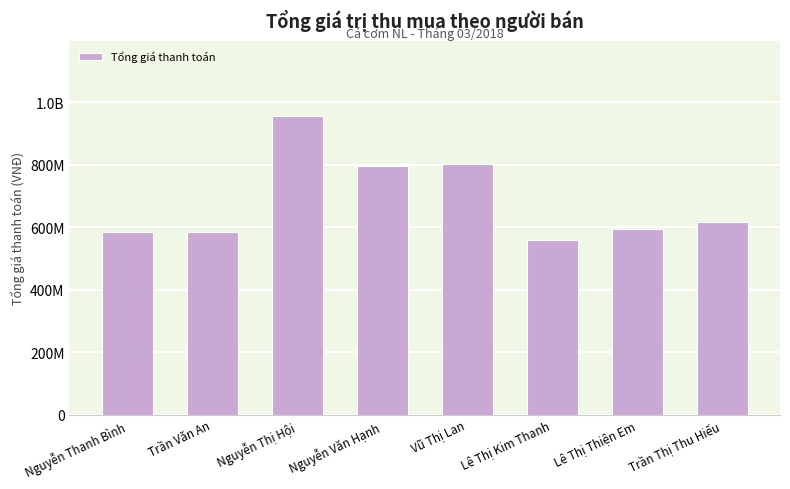

What is the value of the 3rd bar from the left?

957431500